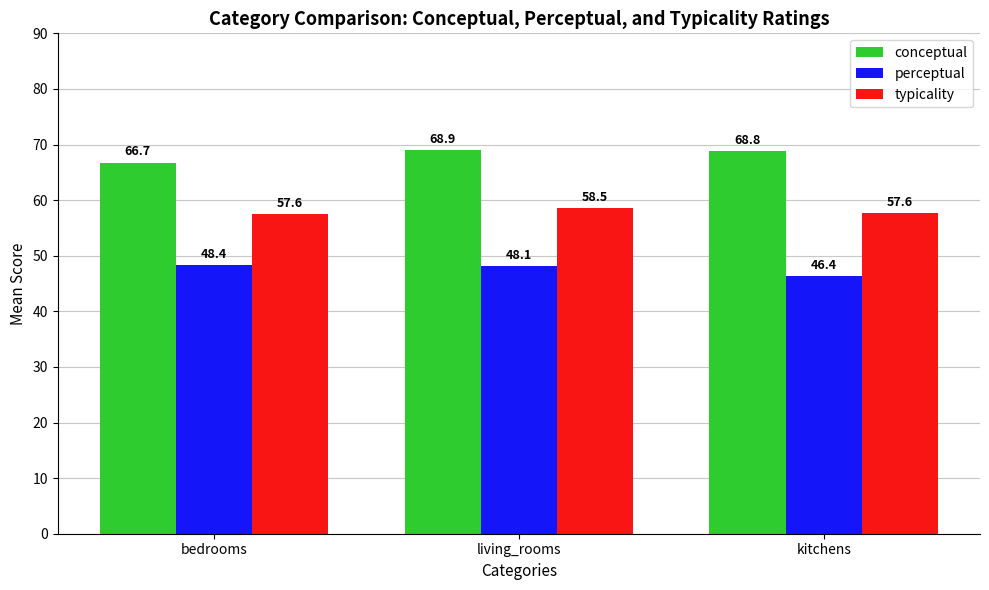

At kitchens, list the series in order from smallest to largest.

perceptual, typicality, conceptual